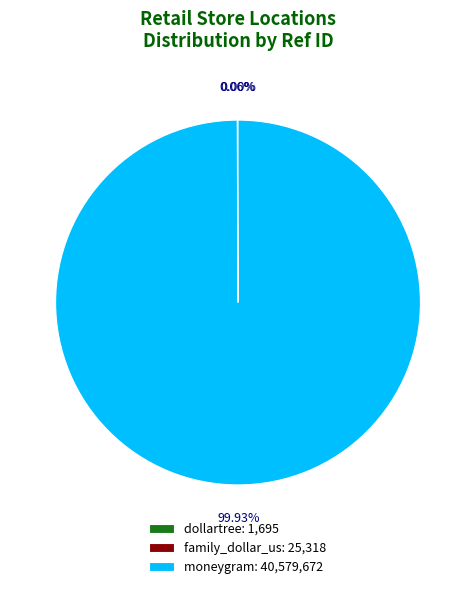

Does moneygram: 40,579,672 account for over 50% of the chart?

Yes